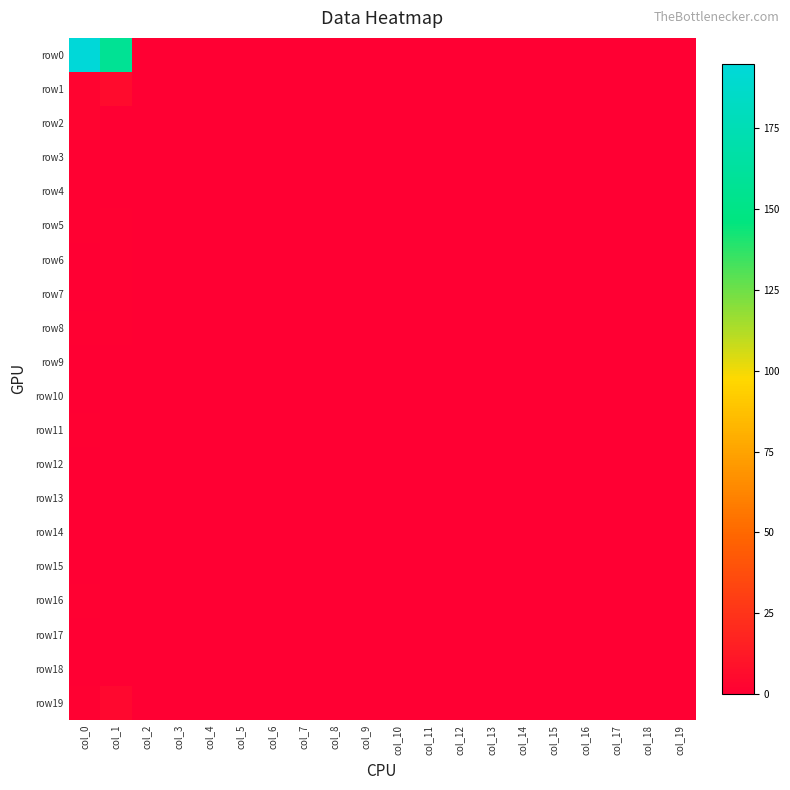

At which category does the chart reach its minimum across all series?

col_2